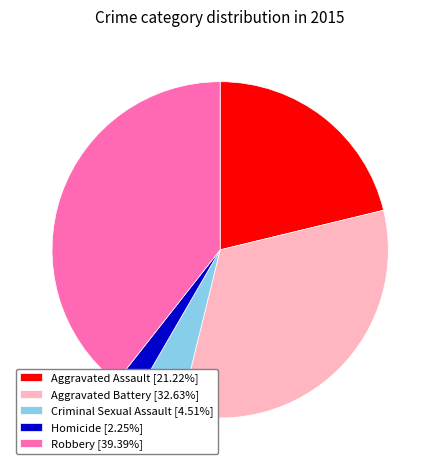

What is the ratio of the value at Homicide [2.25%] to the value at Criminal Sexual Assault [4.51%]?

0.5